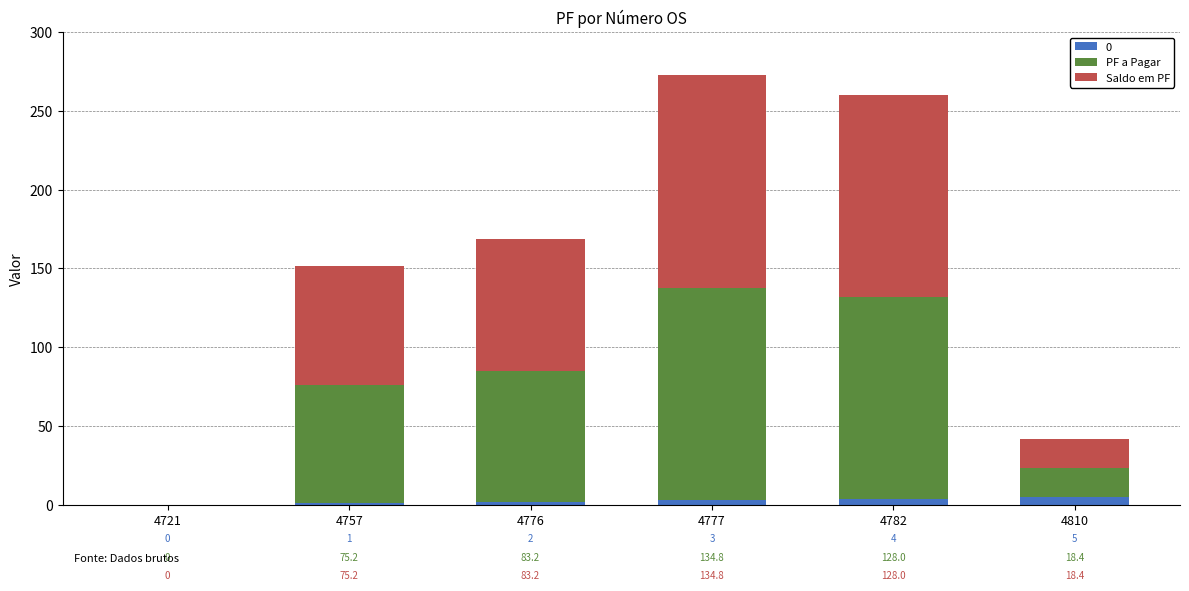

What is the total value across all series at 4777?

272.6